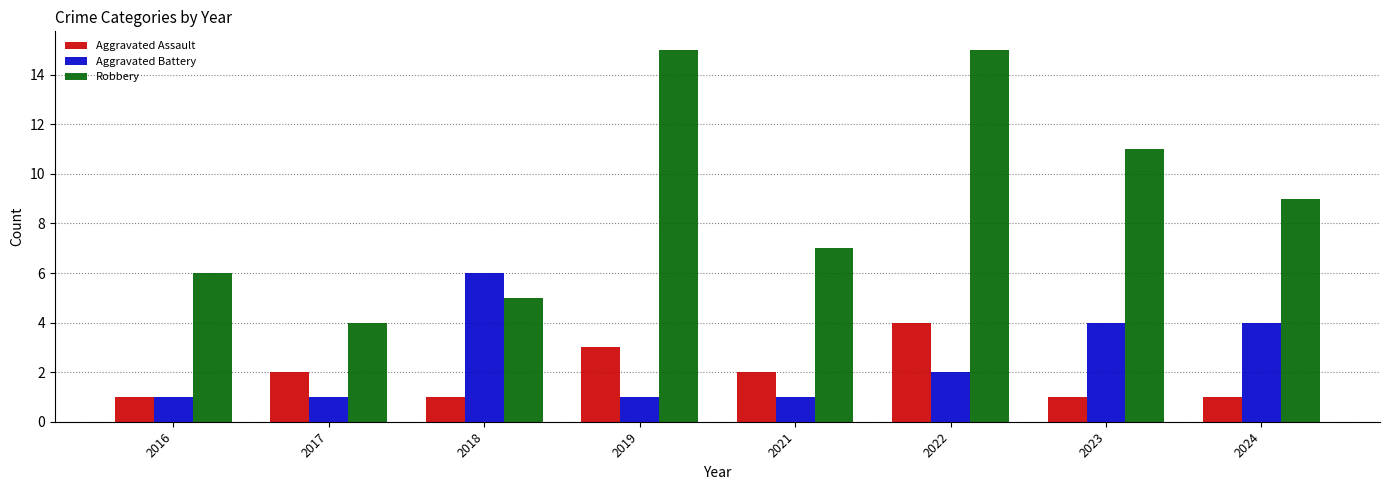

How many bars are there in each group?

3